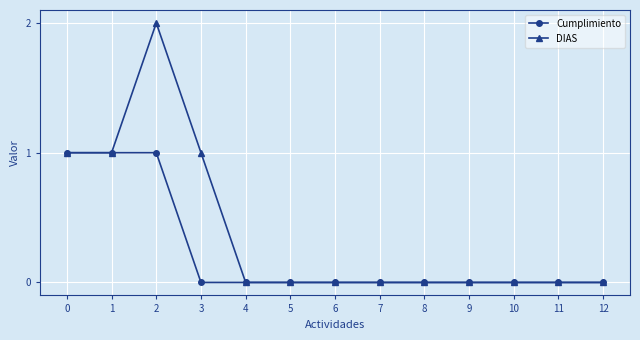

Which series has the largest total across all categories?

DIAS